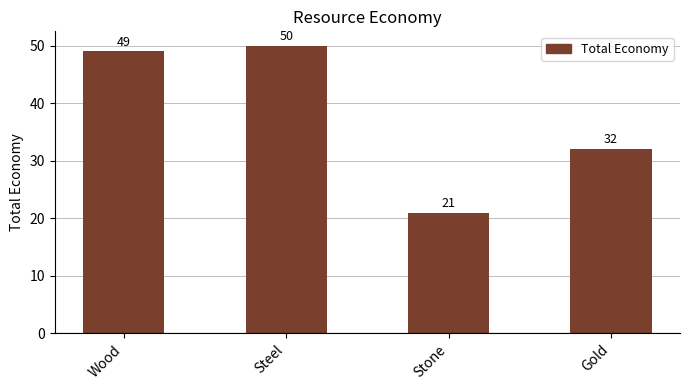

At which category does the chart reach its peak across all series?

Steel